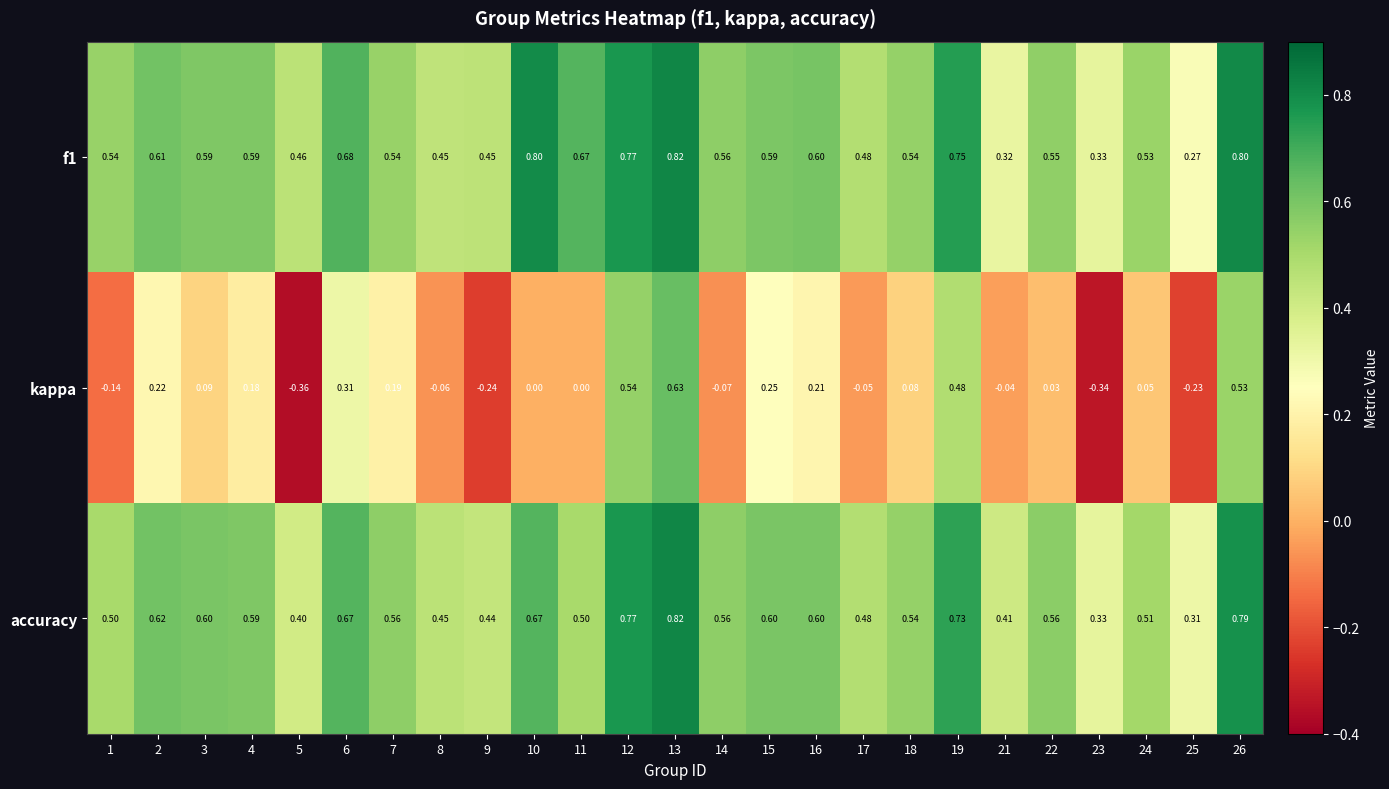

Is the value of f1 at 6 greater than the value of kappa at 7?

Yes